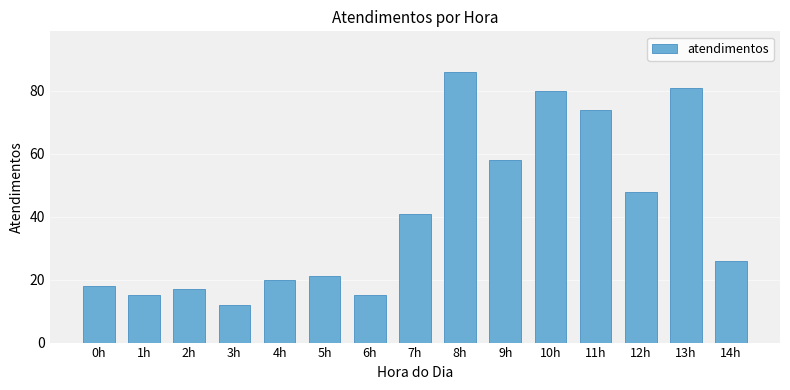

What is the label of the 6th bar from the left?

5h